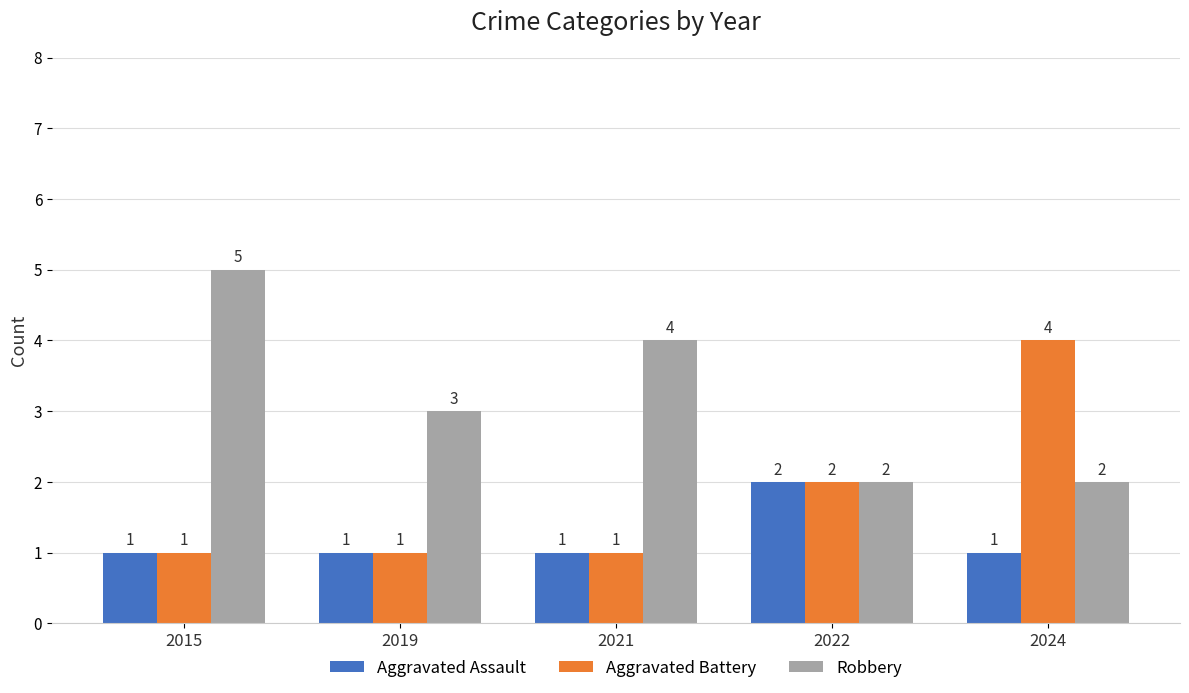

Between 2021 and 2022, which series saw the biggest shift?

Robbery